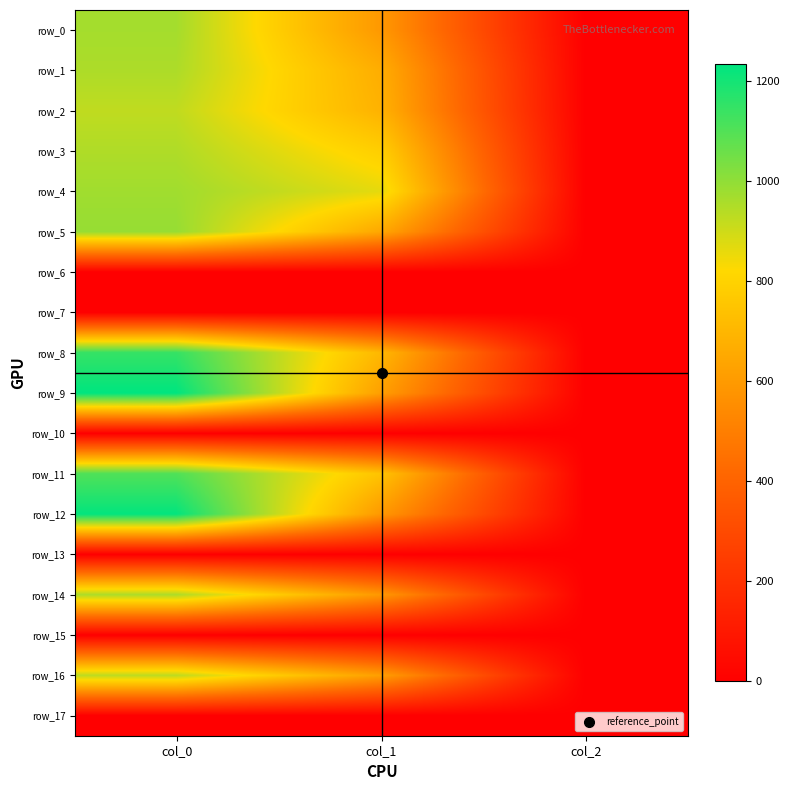

Rank the categories by row_10 value from lowest to highest.

col_0, col_1, col_2